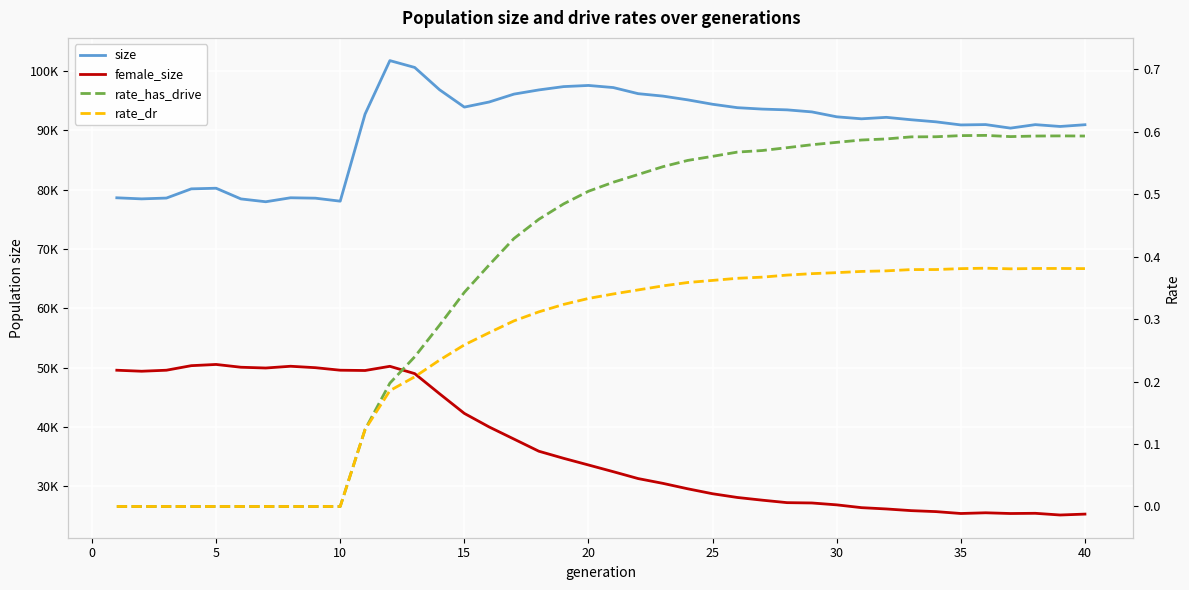

True or false: female_size and rate_has_drive cross at least once.

False